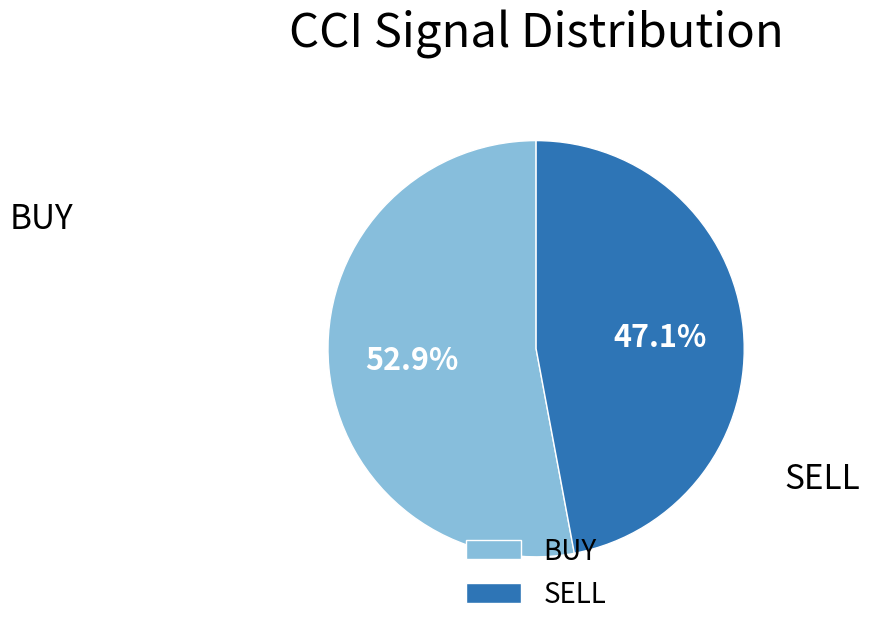

What percentage is the BUY slice, to the nearest percent?

53%